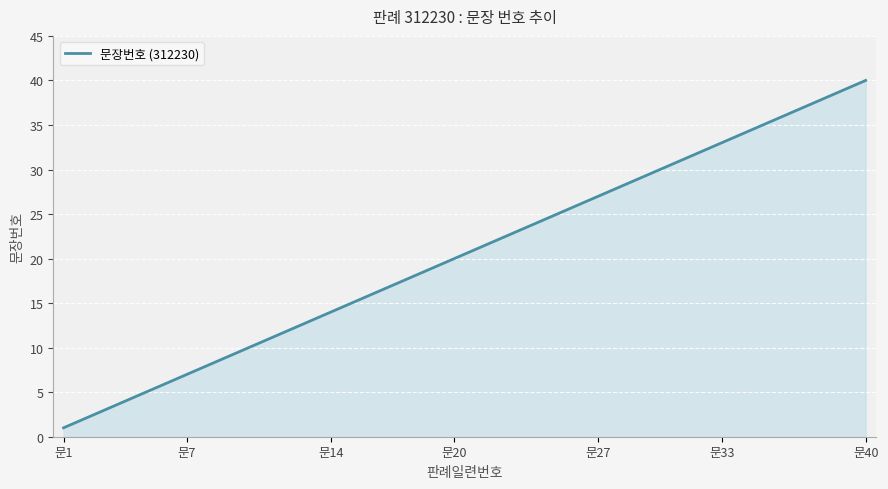

What is the difference between the maximum and minimum values?

39.0